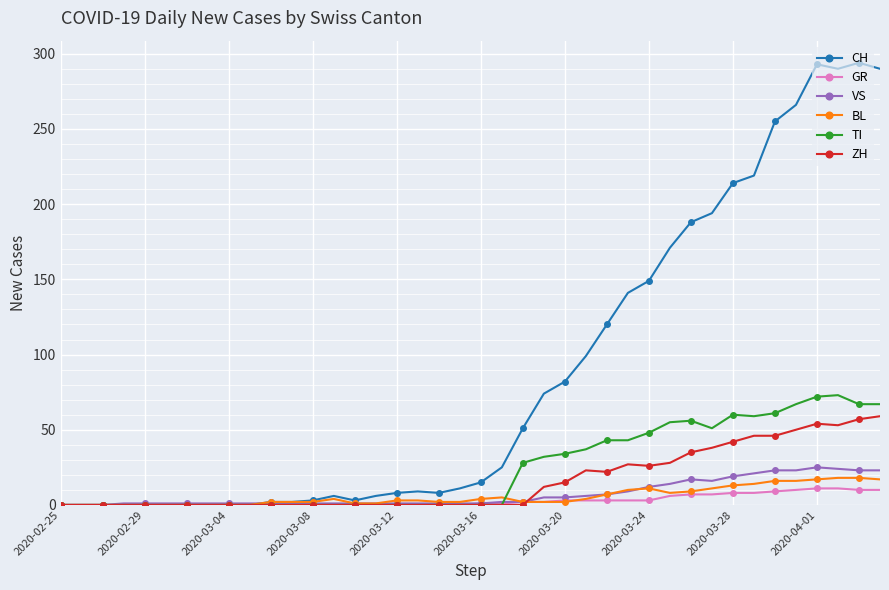

Which series has the largest total across all categories?

CH